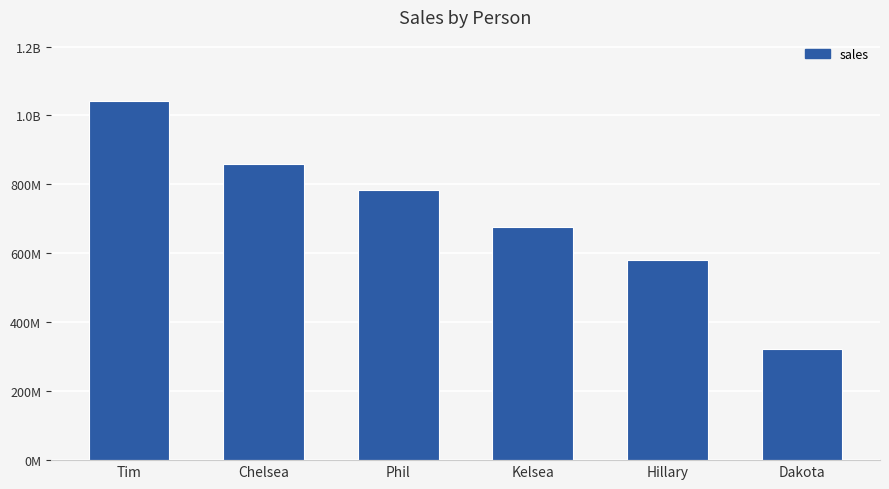

Count the values in the range 581200356 to 859684443.

4